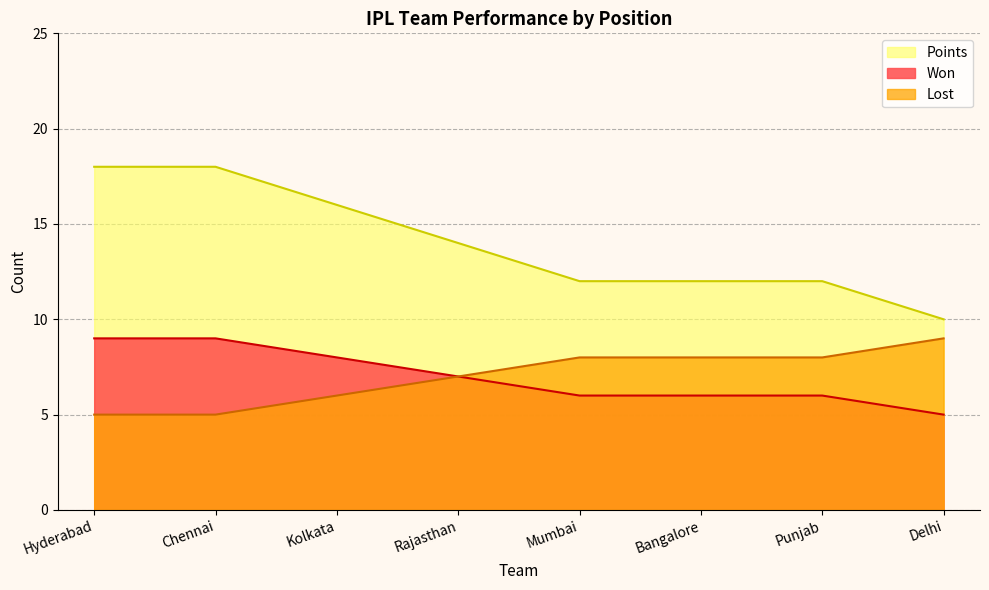

What is the sum of all Won values?

56